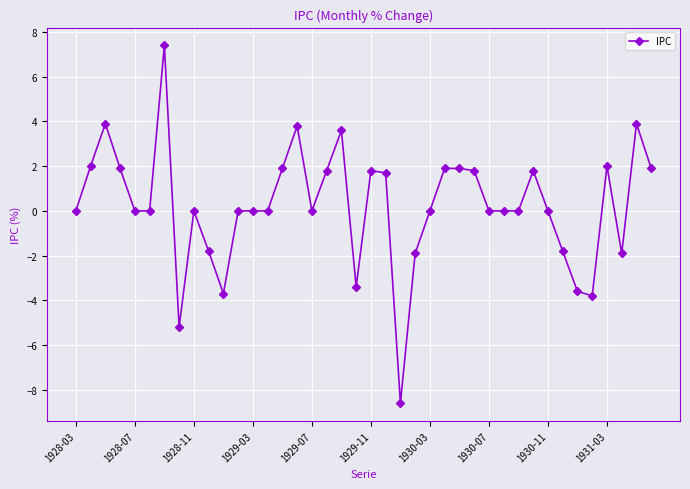

What is the value of the 37th point from the left?

2.0